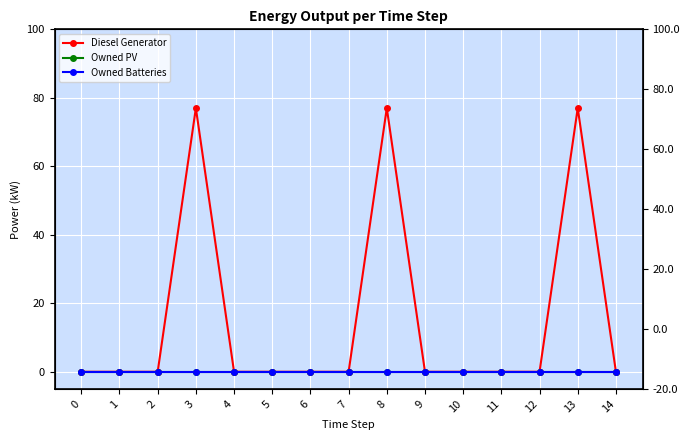

True or false: Diesel Generator and Owned Batteries cross at least once.

False